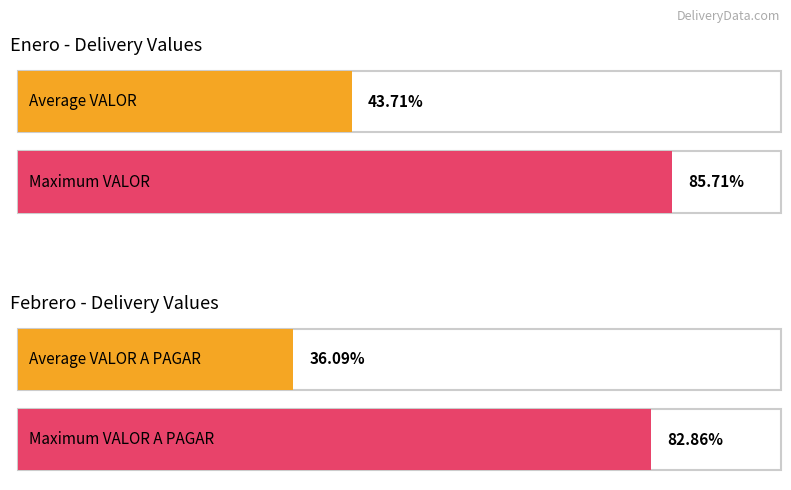

Rank the series by their average value, from highest to lowest.

VALOR, VALOR A PAGAR